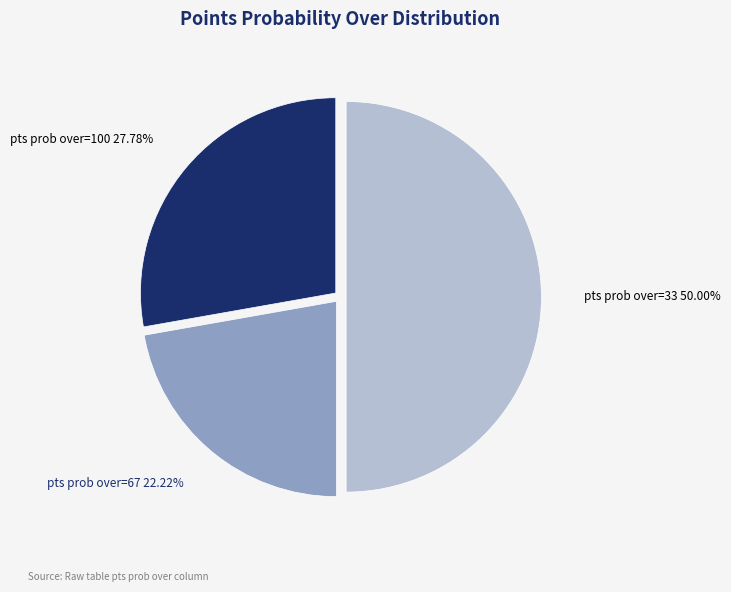

What is the ratio of the value at pts prob over=100 to the value at pts prob over=33?

0.6